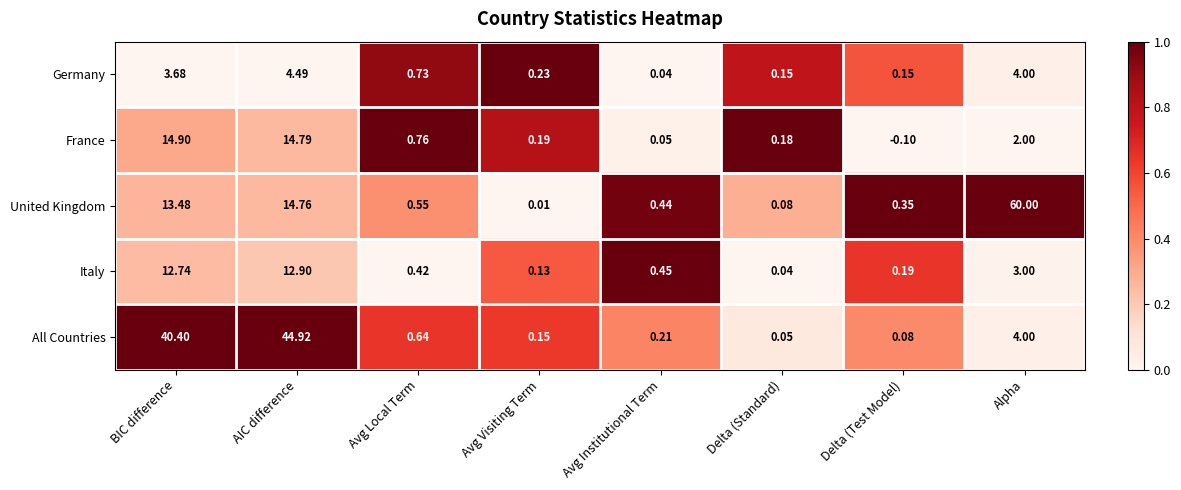

List the series in order of their peak value, lowest first.

Germany, Italy, France, All Countries, United Kingdom